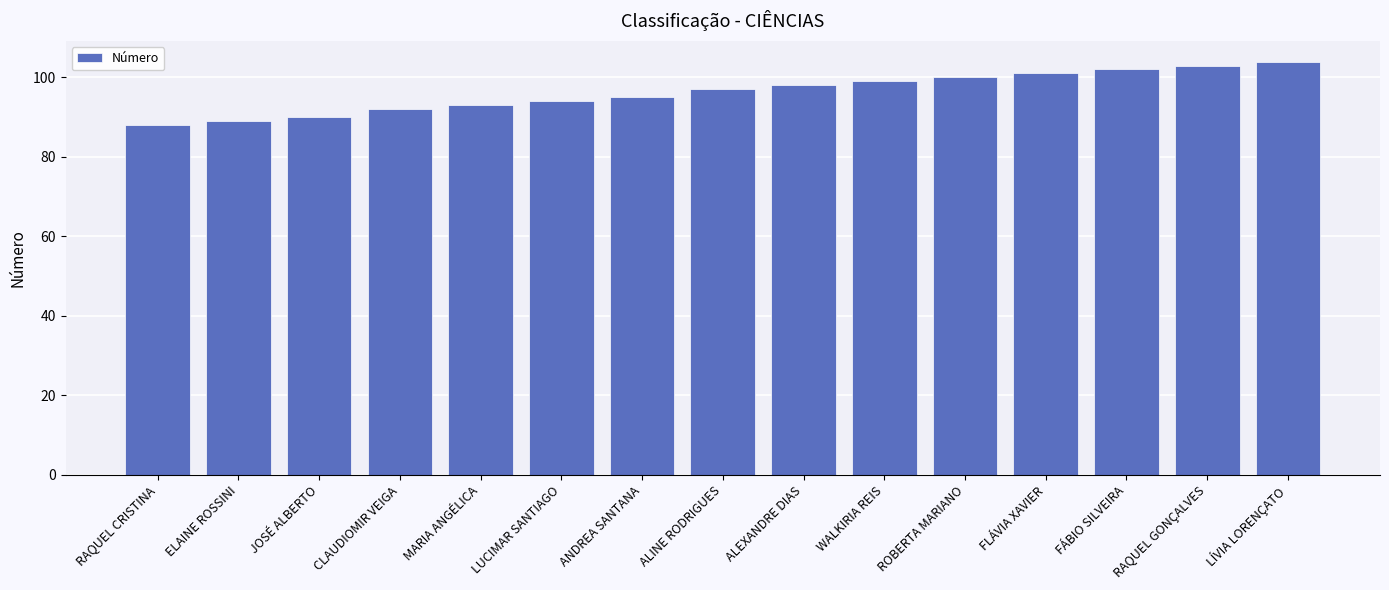

List the labels in order of value, smallest first.

RAQUEL CRISTINA, ELAINE ROSSINI, JOSÉ ALBERTO, CLAUDIOMIR VEIGA, MARIA ANGÉLICA, LUCIMAR SANTIAGO, ANDREA SANTANA, ALINE RODRIGUES, ALEXANDRE DIAS, WALKIRIA REIS, ROBERTA MARIANO, FLÁVIA XAVIER, FÁBIO SILVEIRA, RAQUEL GONÇALVES, LÍVIA LORENÇATO